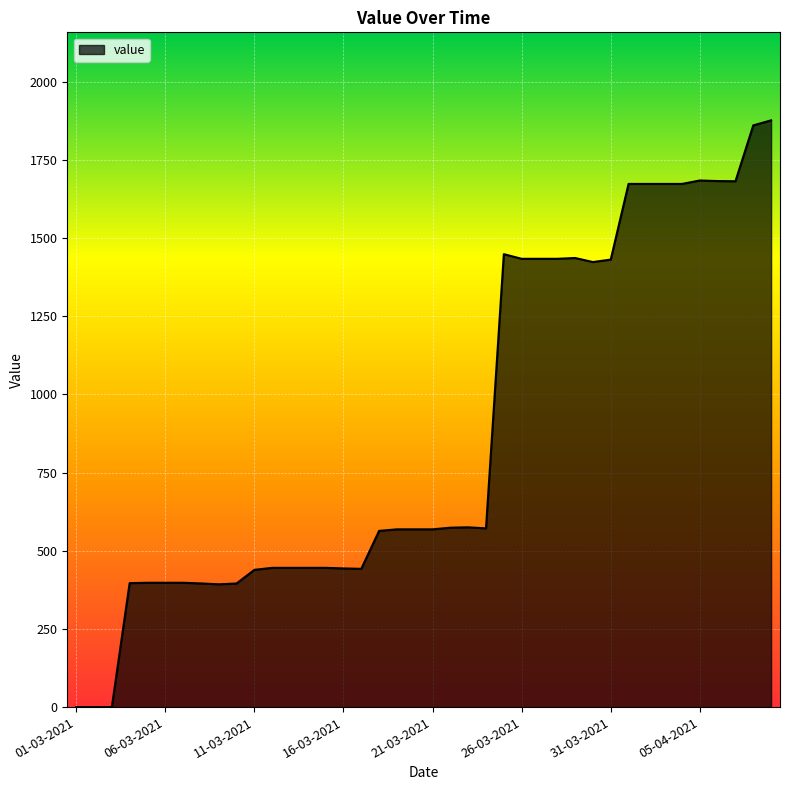

What is the greatest value displayed?

1876.9